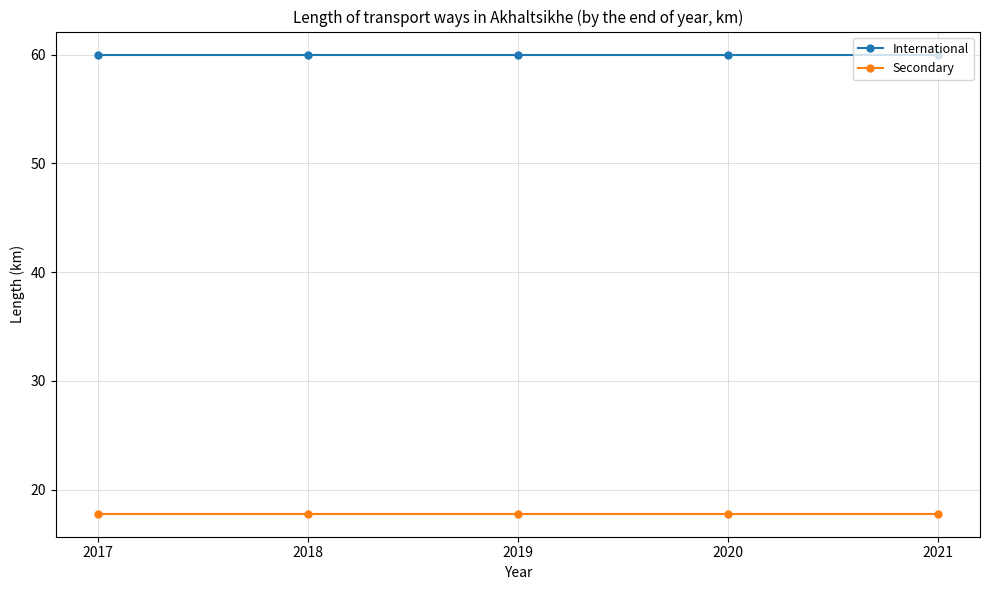

True or false: Secondary and International intersect in this chart.

False